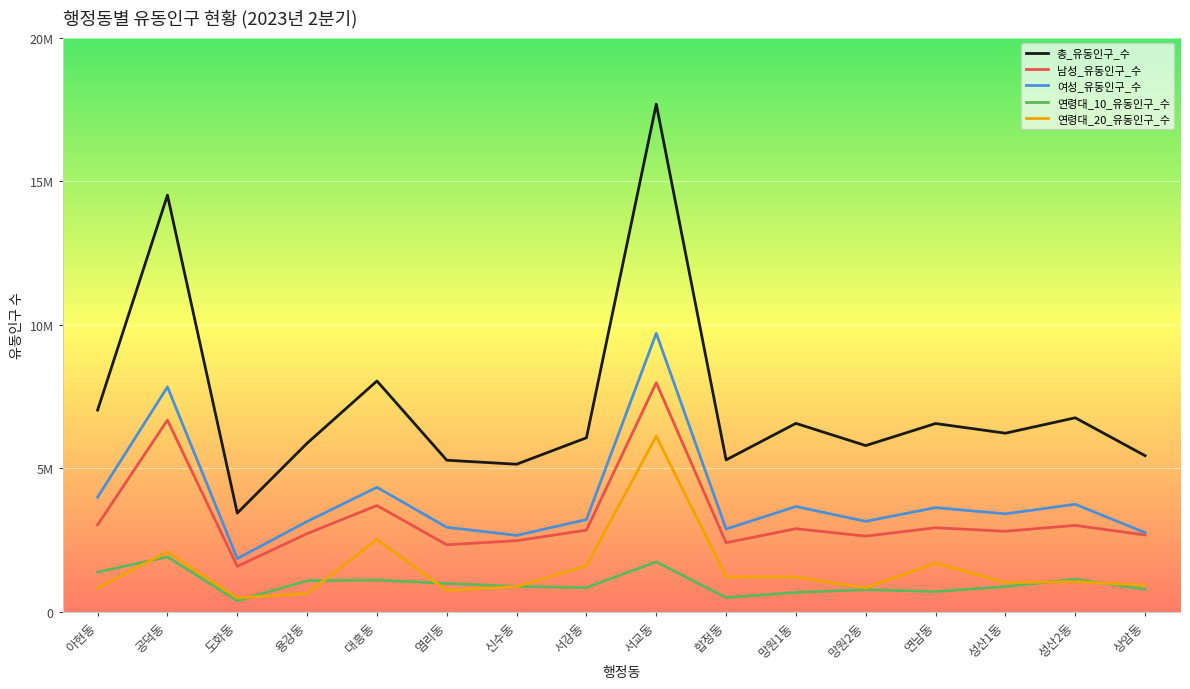

Reading left to right, list all the values displayed in this chart.

총_유동인구_수: 7027306	14510748	3441313	5872914	8040614	5281206	5142005	6062111	17680508	5292528	6564488	5791293	6559528	6222642	6758483	5438986
남성_유동인구_수: 3033621	6677595	1585123	2725074	3703288	2335703	2478491	2846298	7979405	2407381	2896457	2637863	2928834	2807738	3011642	2678122
여성_유동인구_수: 3993686	7833153	1856192	3147841	4337327	2945504	2663513	3215813	9701104	2885147	3668030	3153430	3630695	3414904	3746841	2760865
연령대_10_유동인구_수: 1385814	1915043	383399	1085239	1108765	989004	887583	845873	1743023	496177	676913	774461	706740	881225	1133596	788333
연령대_20_유동인구_수: 834152	2095116	485206	640099	2525245	743919	882335	1604191	6117391	1220011	1216186	836087	1701510	1018584	1049644	927146